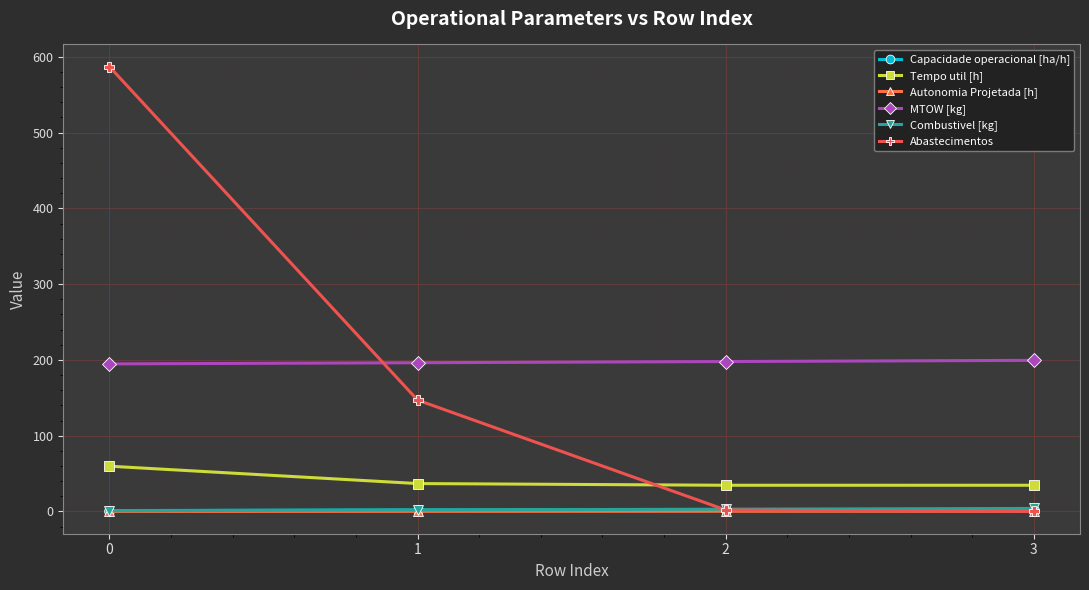

Is the value of Tempo util [h] at 1 greater than the value of Abastecimentos at 2?

Yes